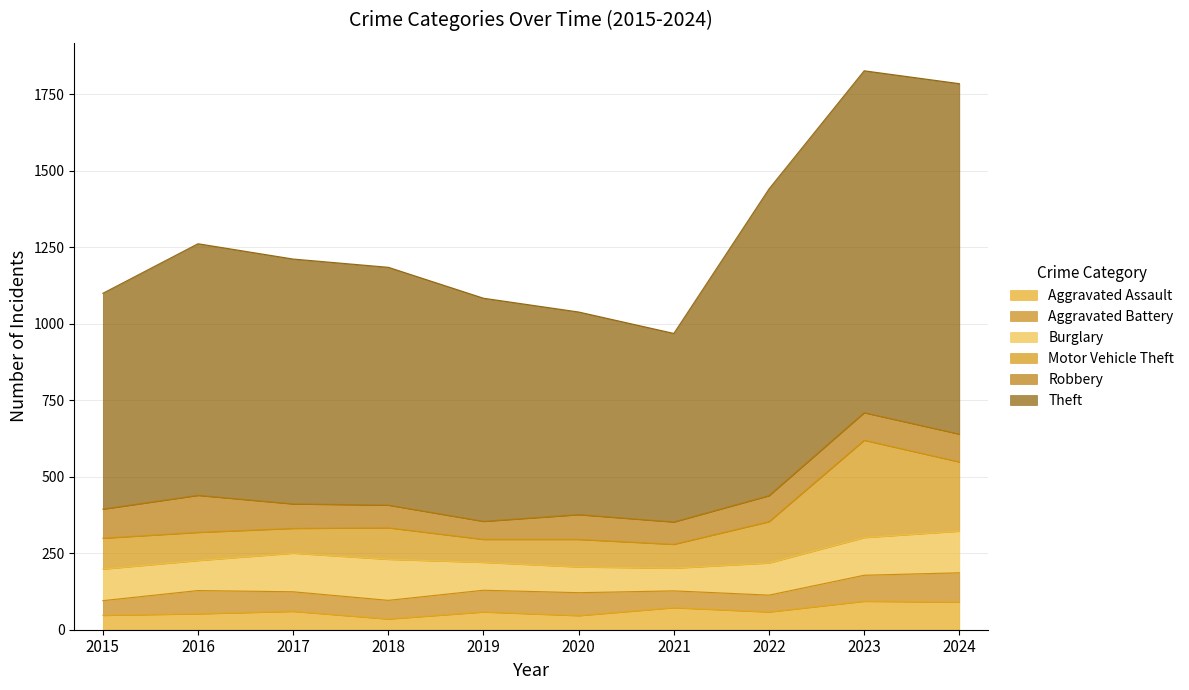

Which category has the highest value across all series?

2024